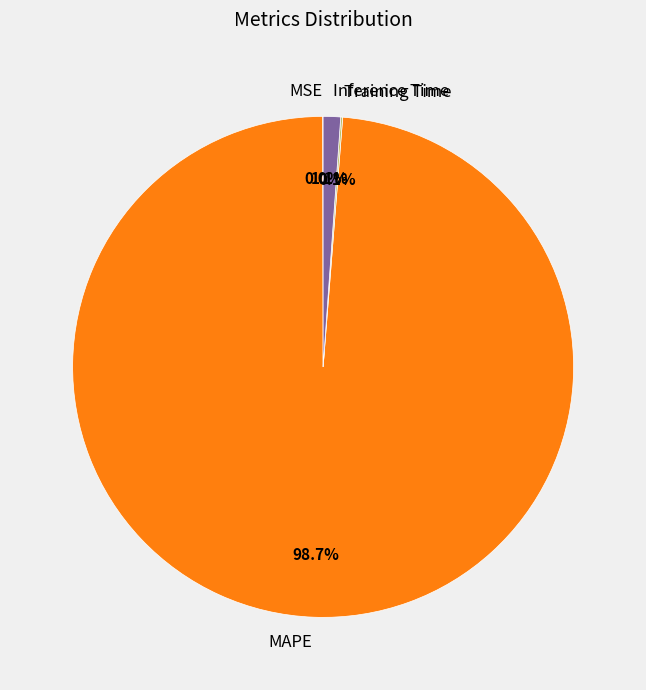

To the nearest percent, what is the average slice percentage?

25%